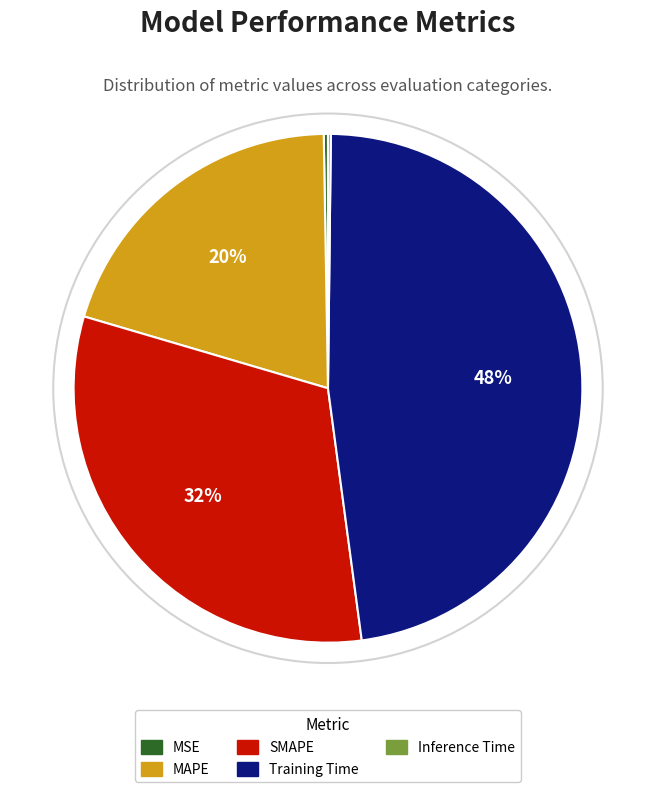

What percentage is the Training Time slice, to the nearest percent?

48%